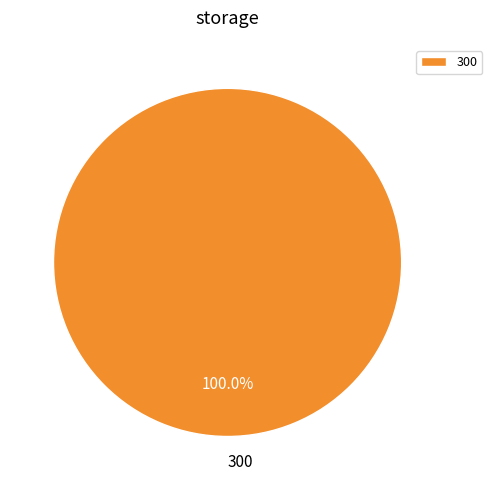

Is there a majority slice in this chart?

Yes